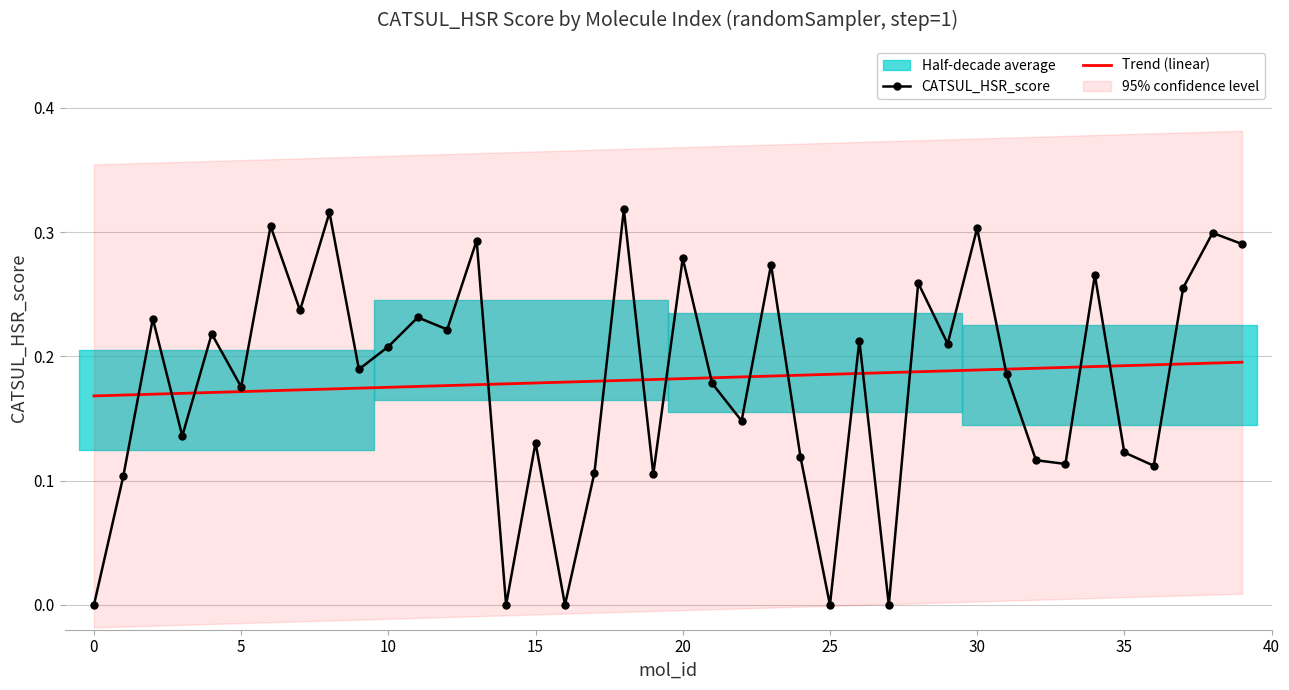

Is it true that CATSUL_HSR_score equals 0.4 at 18?

False